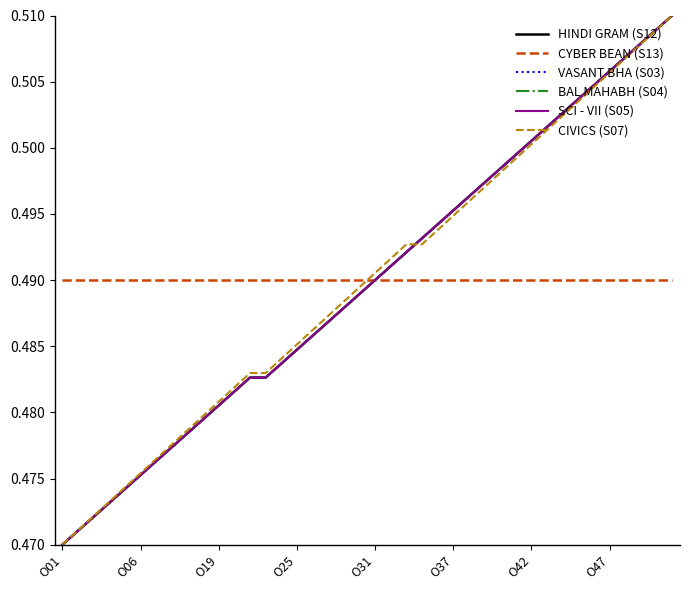

True or false: SCI - VII (S05) has more than 2 points higher than both neighbors.

False